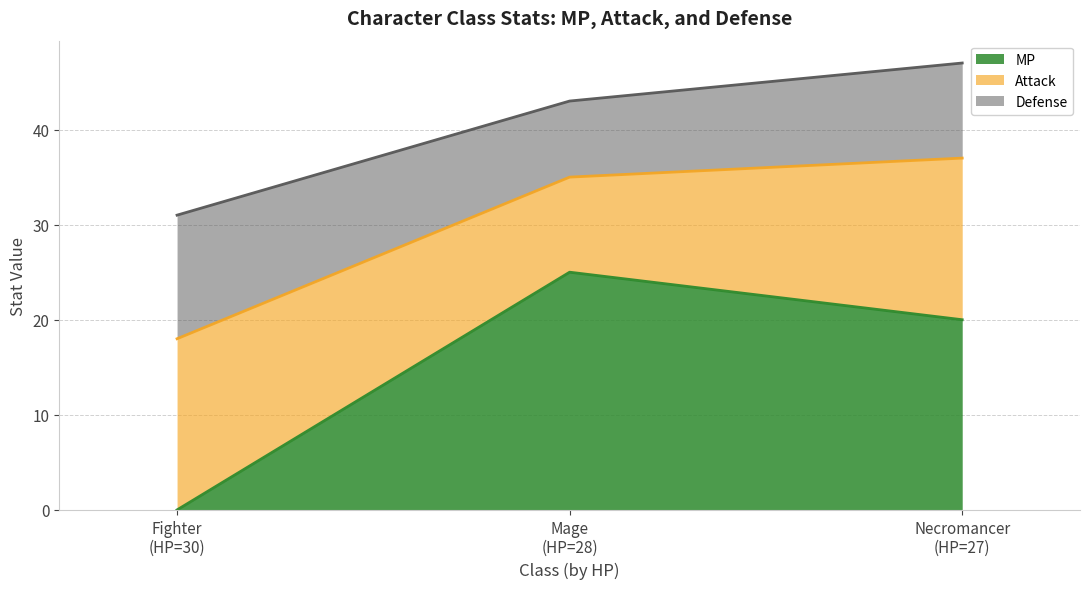

Reading left to right, list all the values displayed in this chart.

MP: Fighter=0	Mage=25	Necromancer=20
Attack: Fighter=18	Mage=10	Necromancer=17
Defense: Fighter=13	Mage=8	Necromancer=10